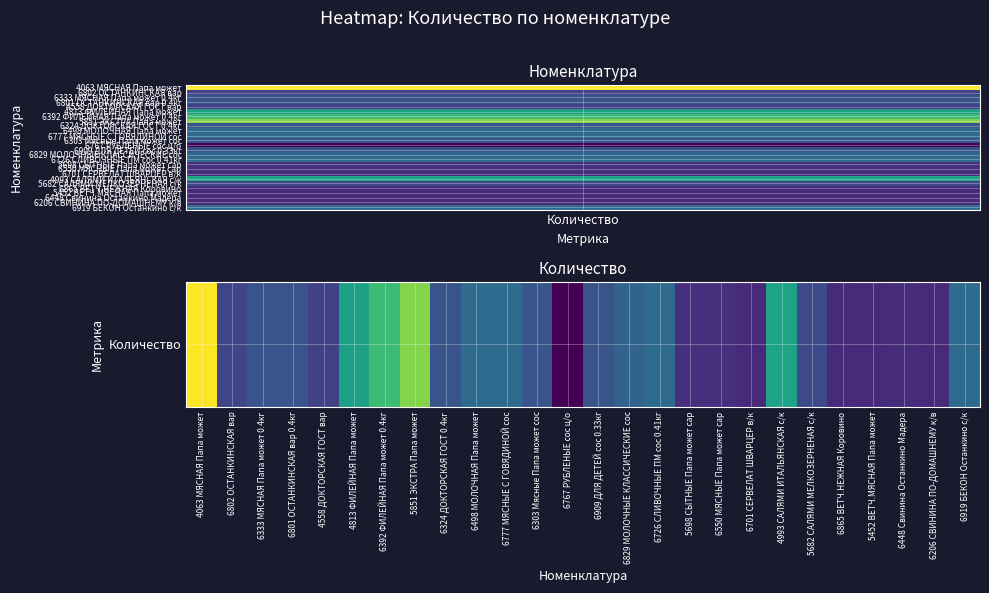

Where is the data nearest to the value 133?

4813 ФИЛЕЙНАЯ Папа может